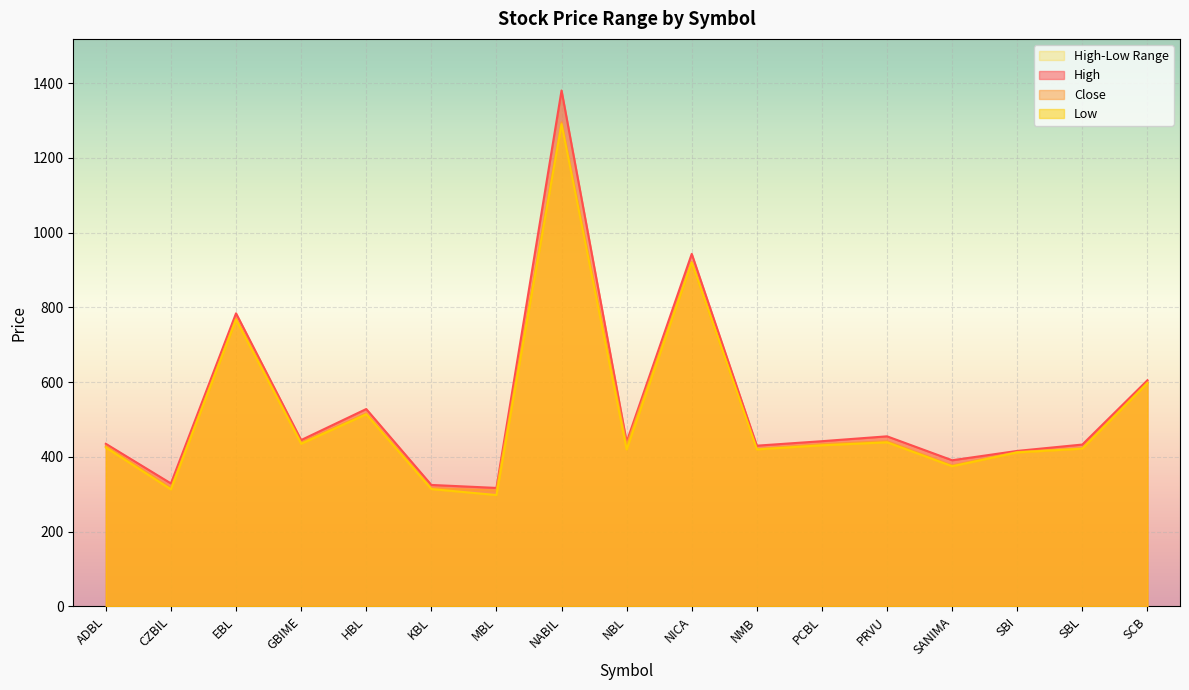

At which category is the sum across all series the highest?

NABIL